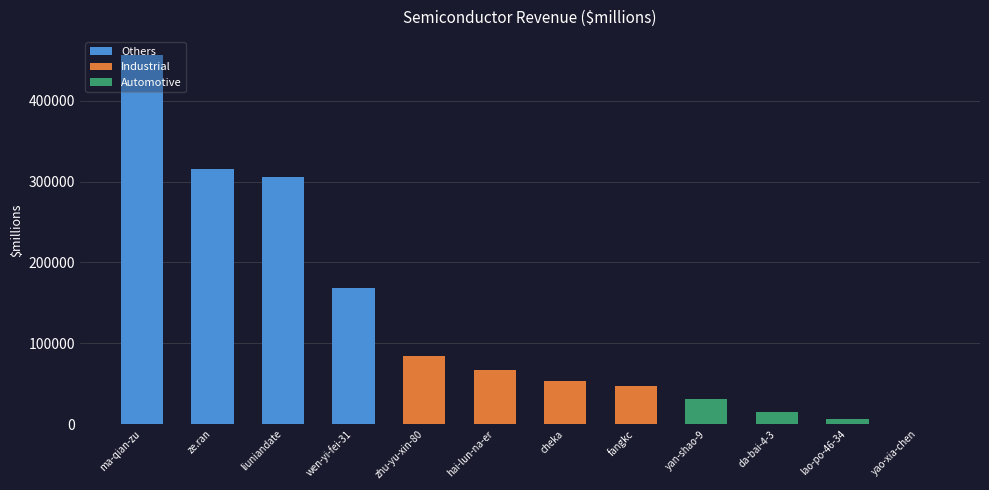

The chart shows a value of 132854 at ma-qian-zu. True or false?

False